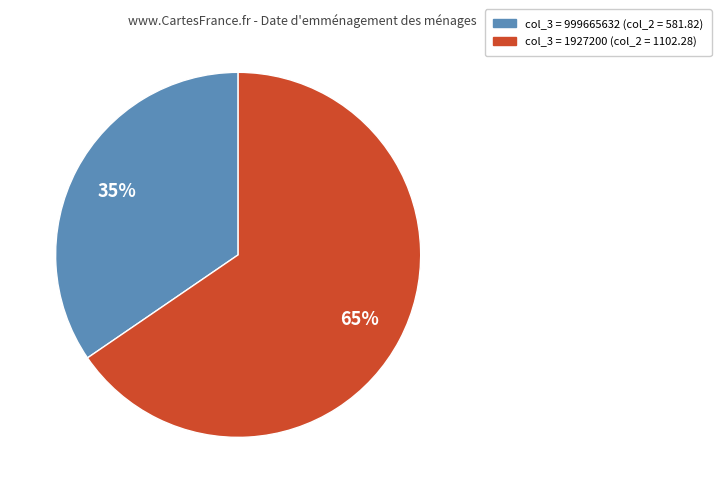

To the nearest percent, what is the average slice percentage?

50%